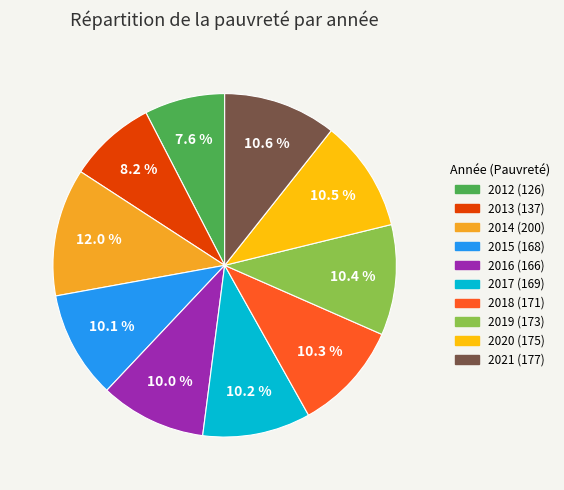

The 2020 slice represents 1% of the pie. True or false?

False